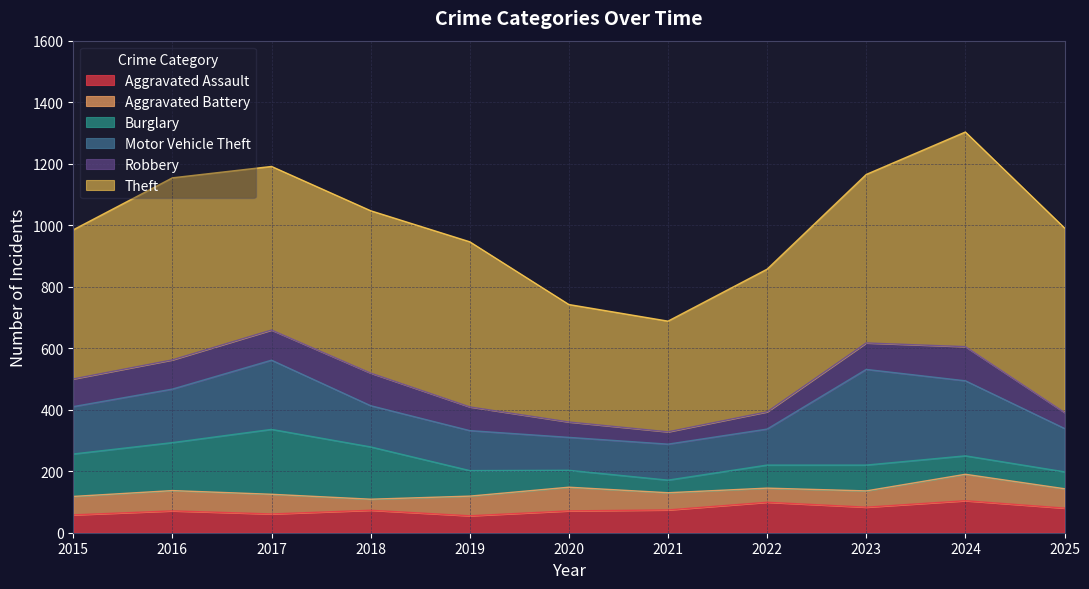

List the labels in order of Motor Vehicle Theft value, largest first.

2023, 2024, 2017, 2016, 2015, 2025, 2018, 2019, 2021, 2022, 2020